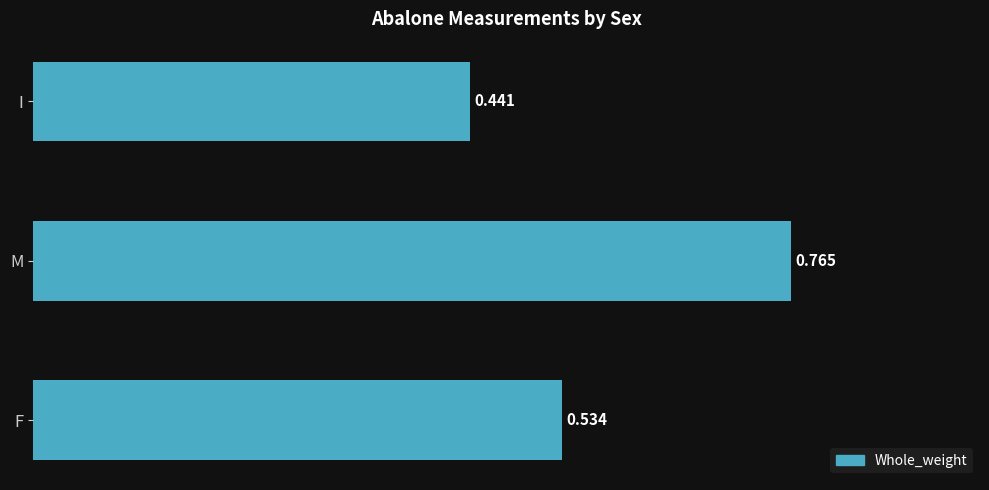

How many values are between 0 and 1?

3